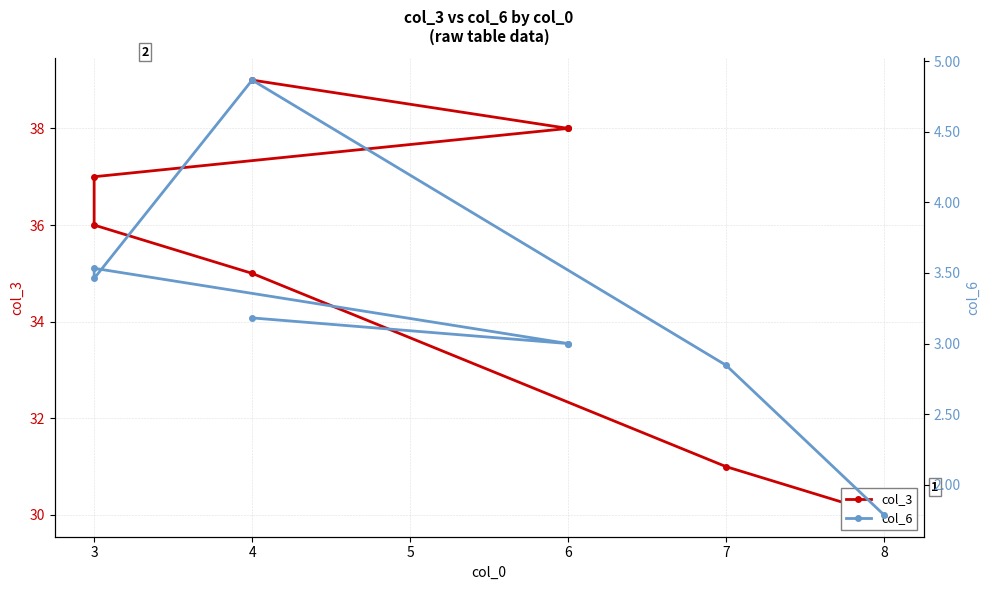

How many interior local peaks does the col_6 series have?

2